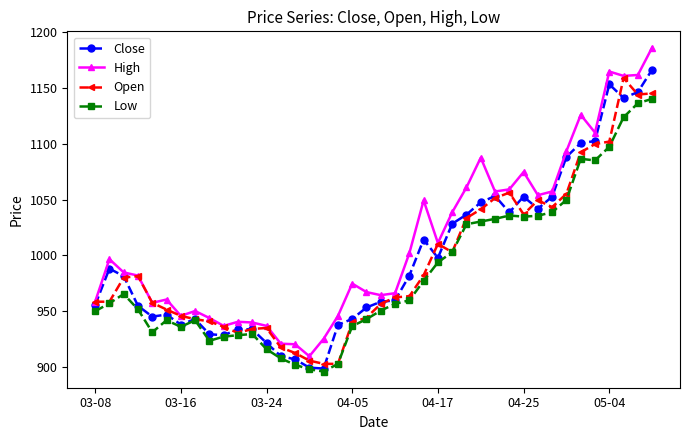

True or false: Open has more than 1 interior local peaks.

True